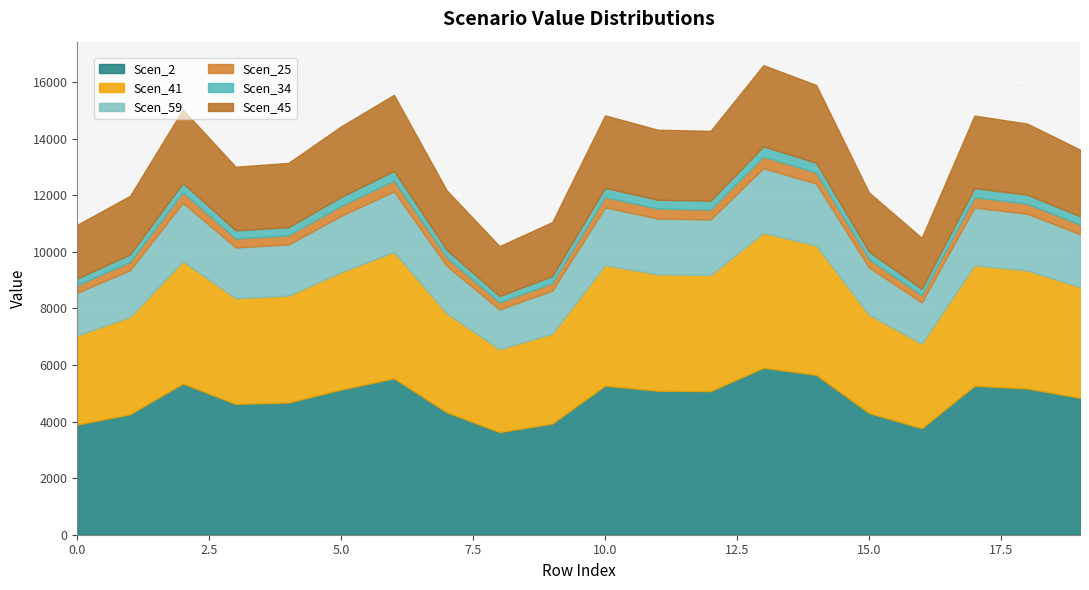

True or false: Scen_59 has a value of 597.9 at 4095.6302458646783.

False